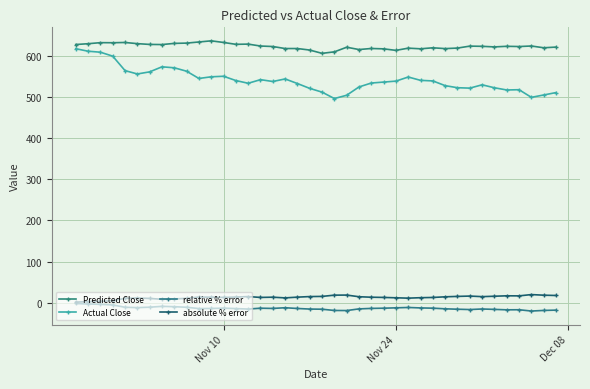

How many distinct data groups are displayed?

4